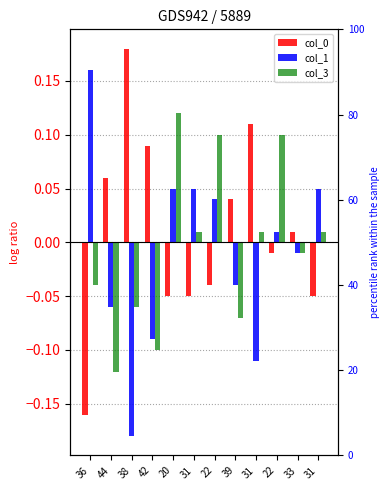

At which label is col_0 closest to 0?

22